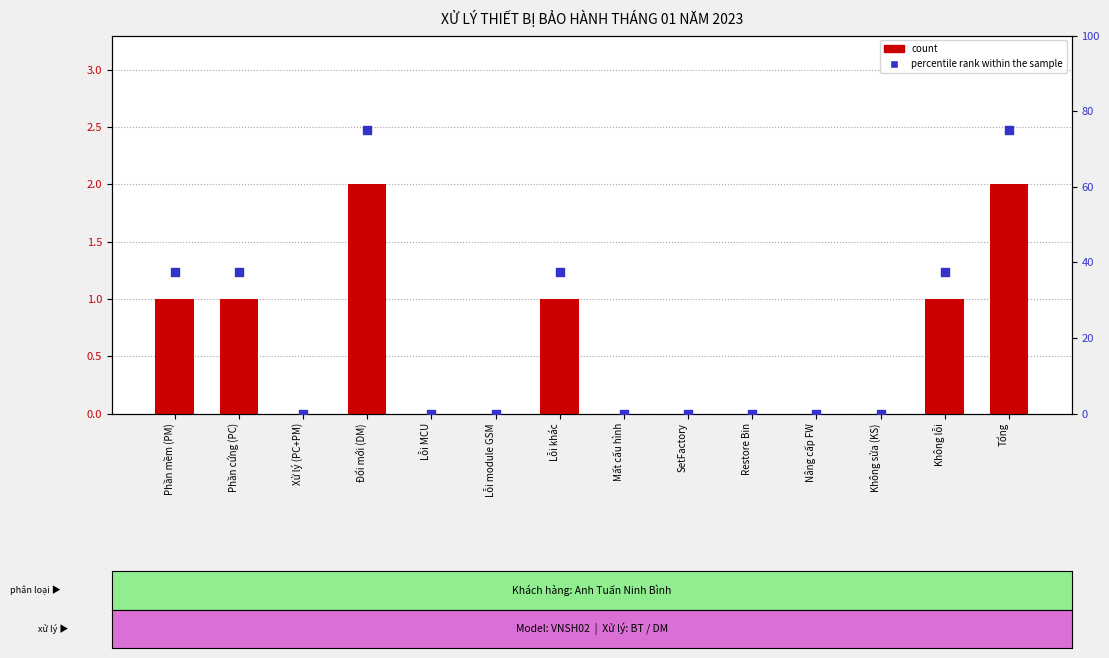

Is the value of count at Không sửa (KS) greater than the value of percentile rank within the sample at Lỗi khác?

No